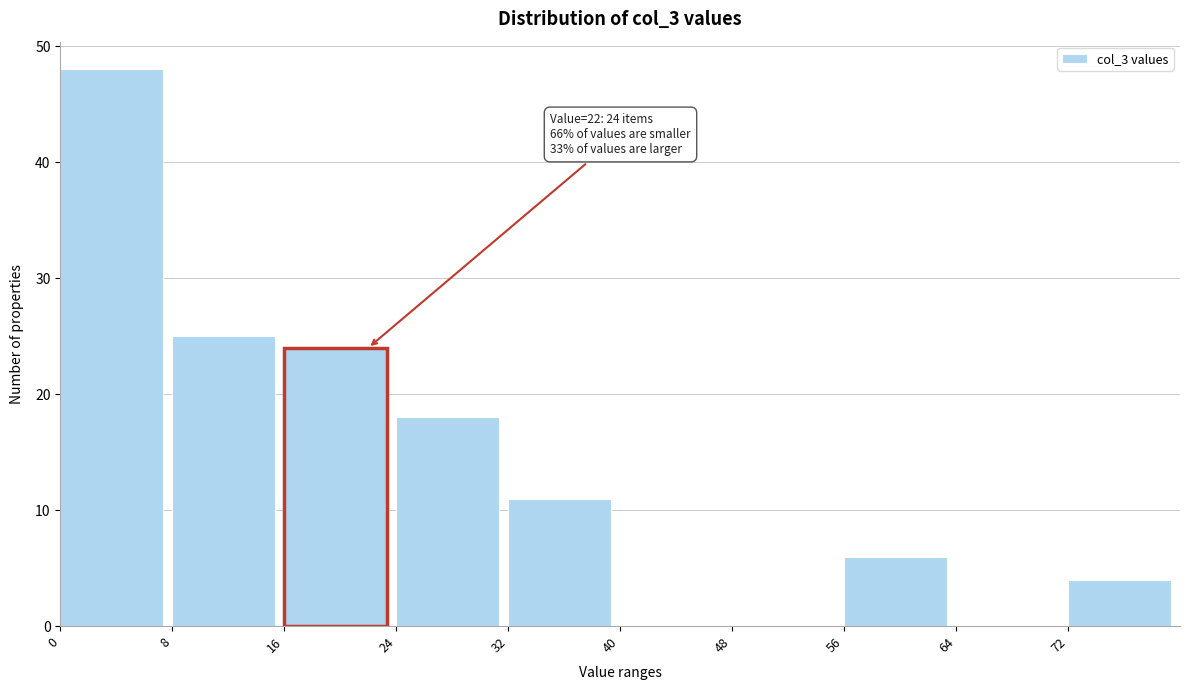

Over which range of the x-axis is the bar tallest?

0 to 8